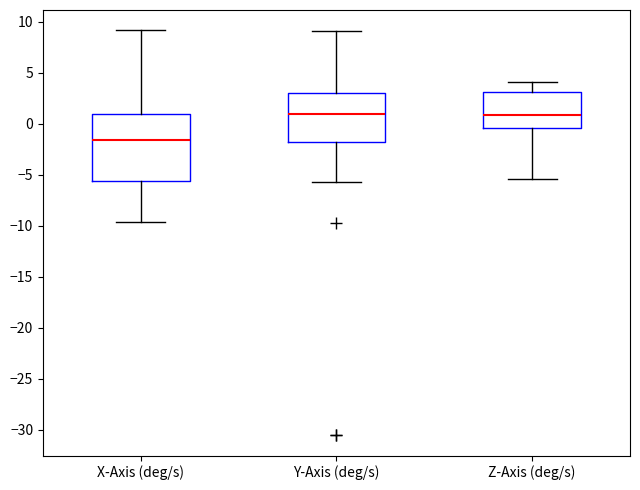

Which box has the lowest median line?

X-Axis (deg/s)